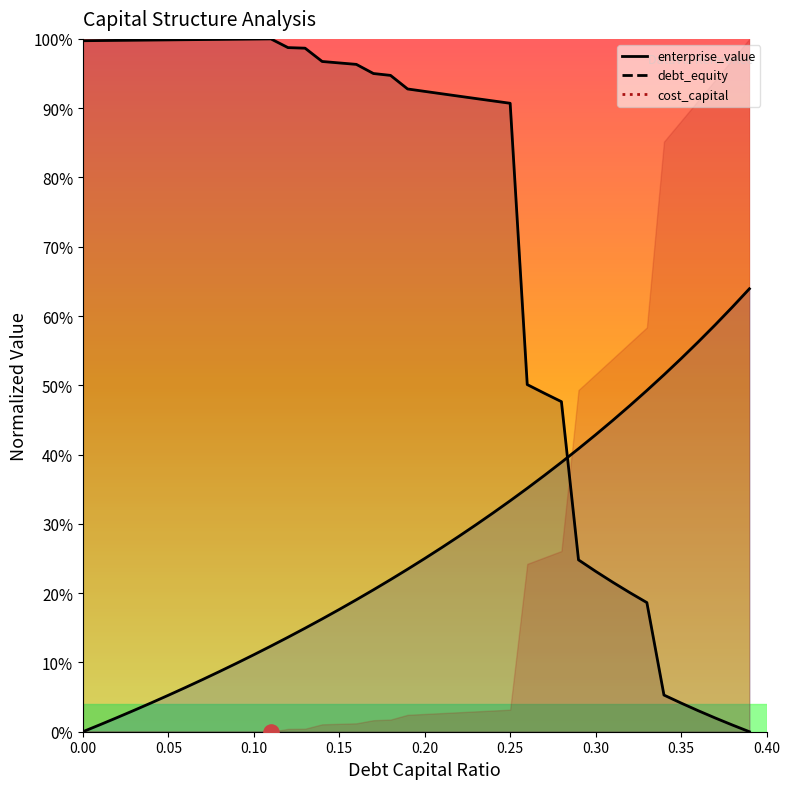

Which series has the largest total across all categories?

enterprise_value